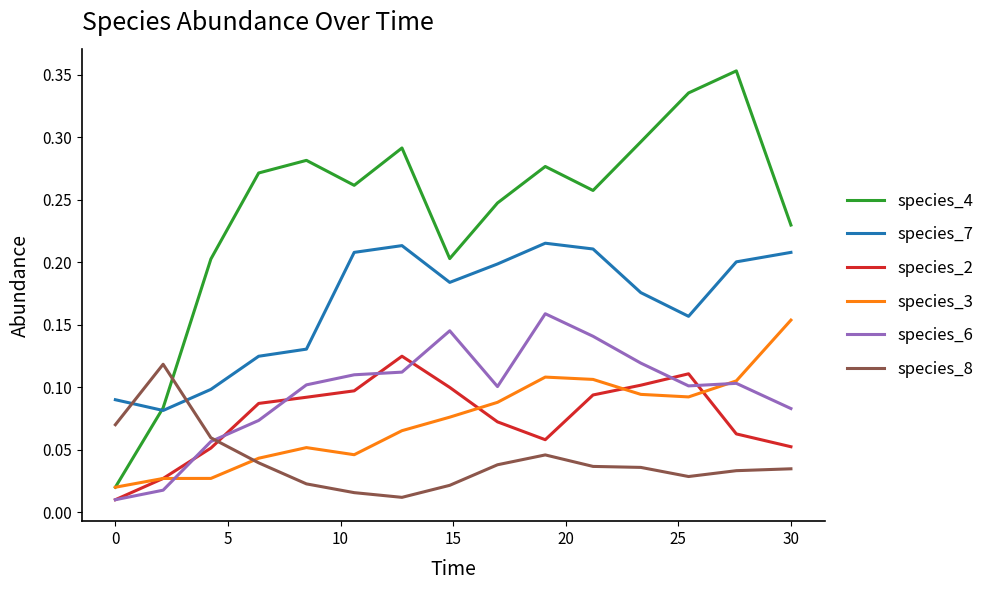

How many distinct data groups are displayed?

6